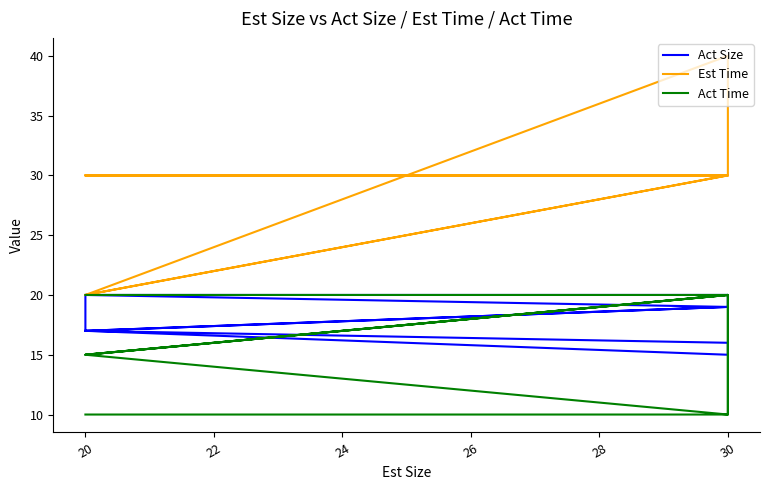

What is the minimum value shown in the chart?

10